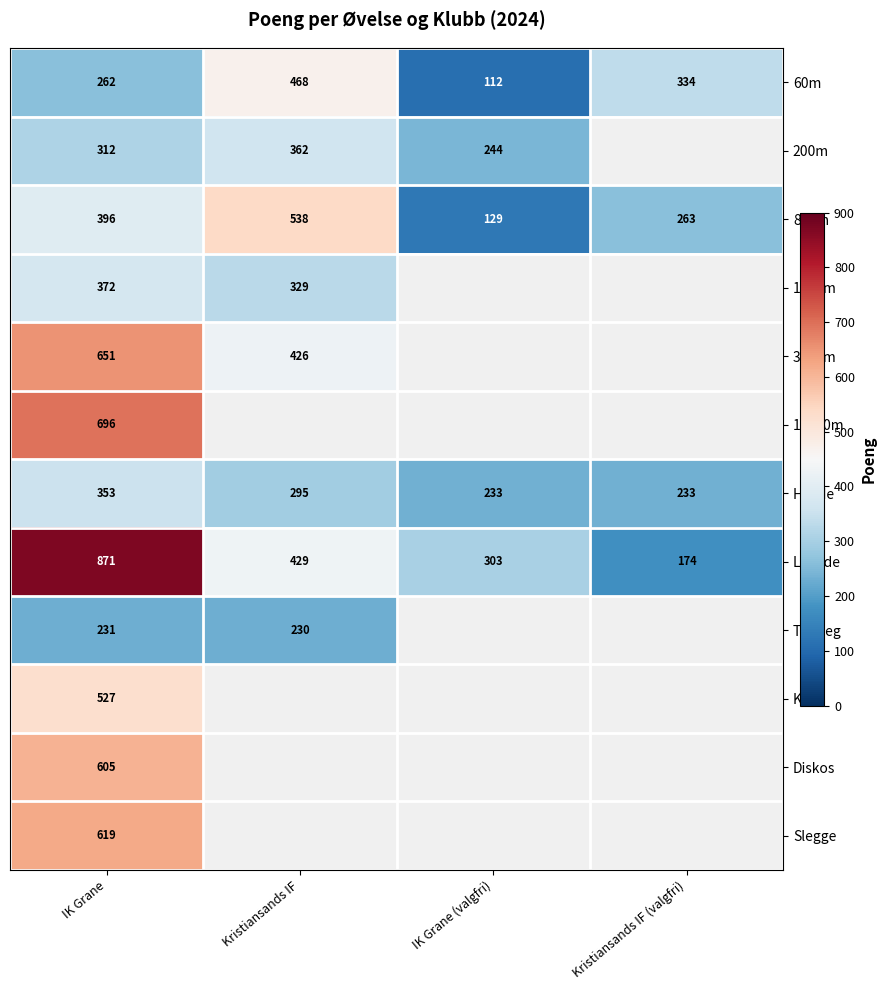

Rank the categories by 800m value from highest to lowest.

Kristiansands IF, IK Grane, Kristiansands IF (valgfri), IK Grane (valgfri)